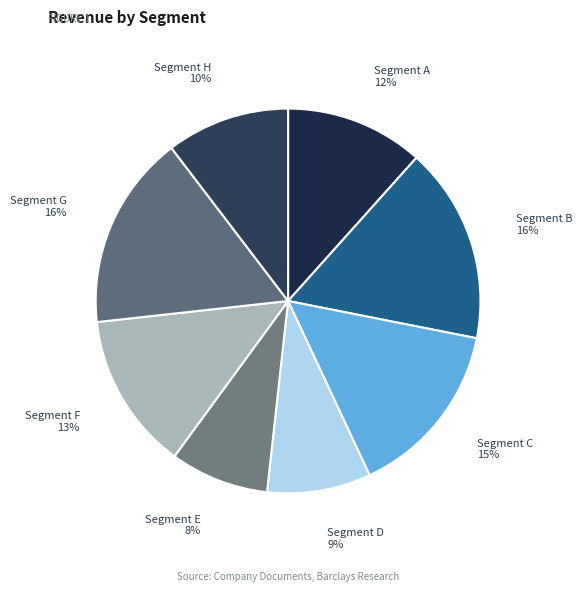

Approximately how many times larger is the value at Segment B compared to Segment C?

1.1